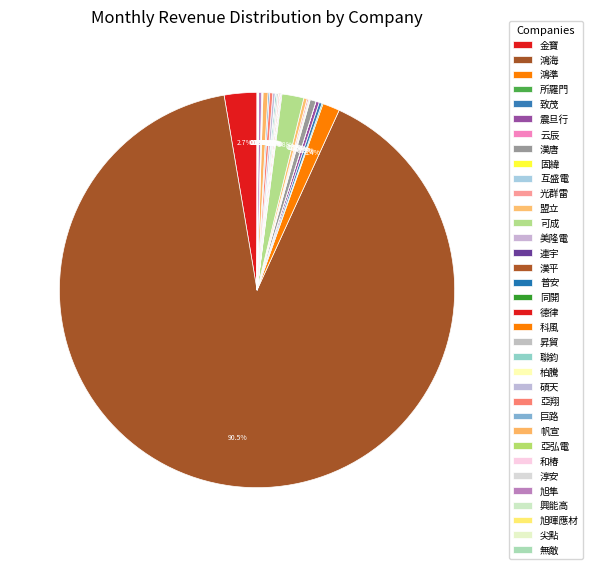

Which slice is the largest?

鴻海